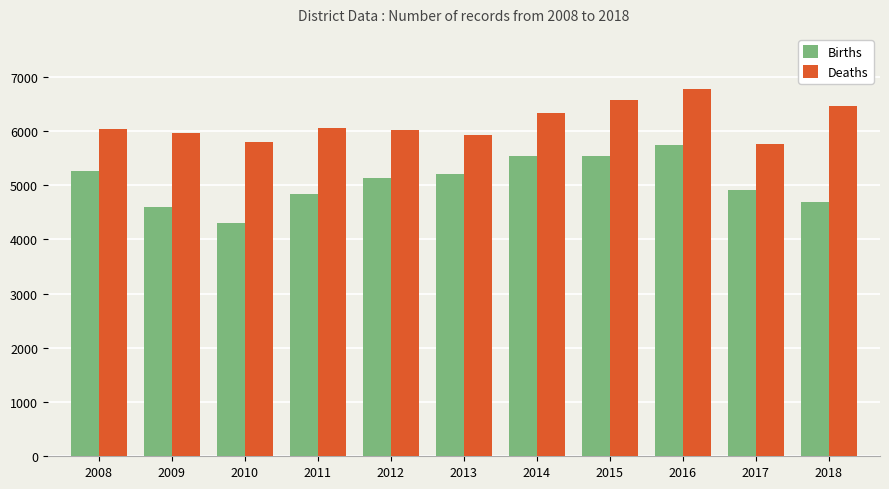

Which series has the largest range (max minus min)?

Births